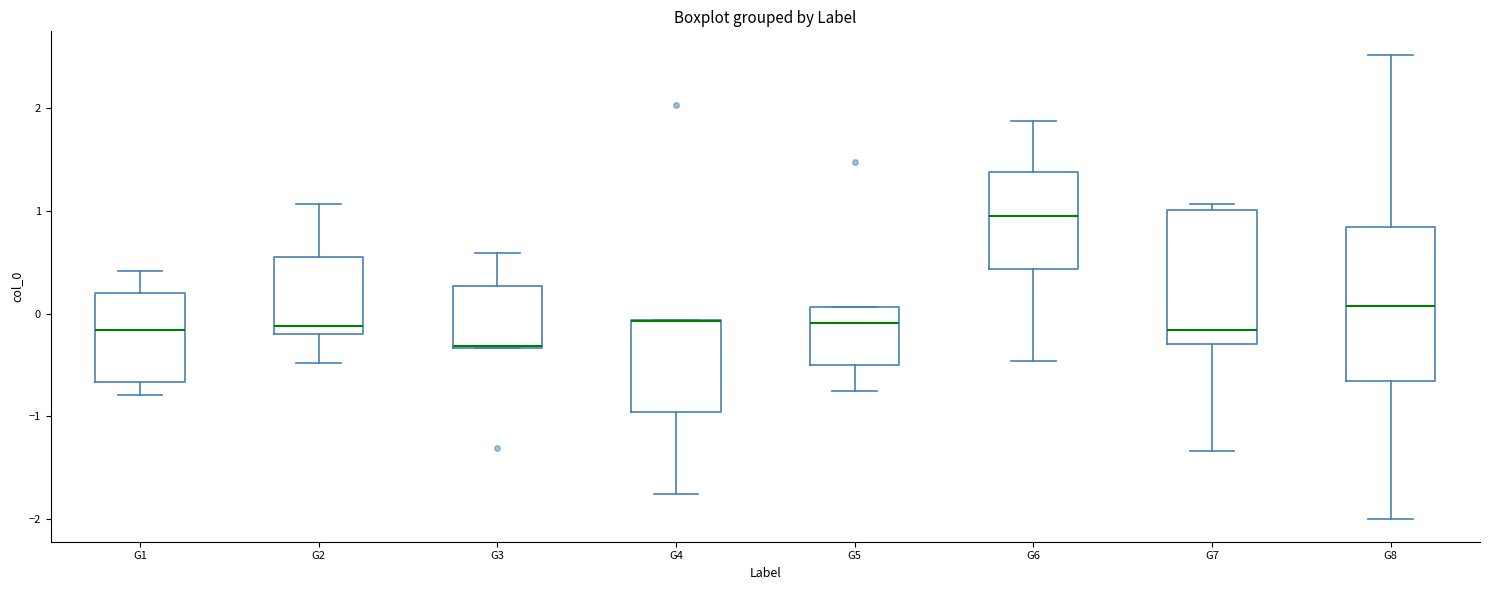

Where does the median line of the box for G5 sit on the y-axis? The values are not printed on the chart, so give them approximately, as read against the axis.

-0.1